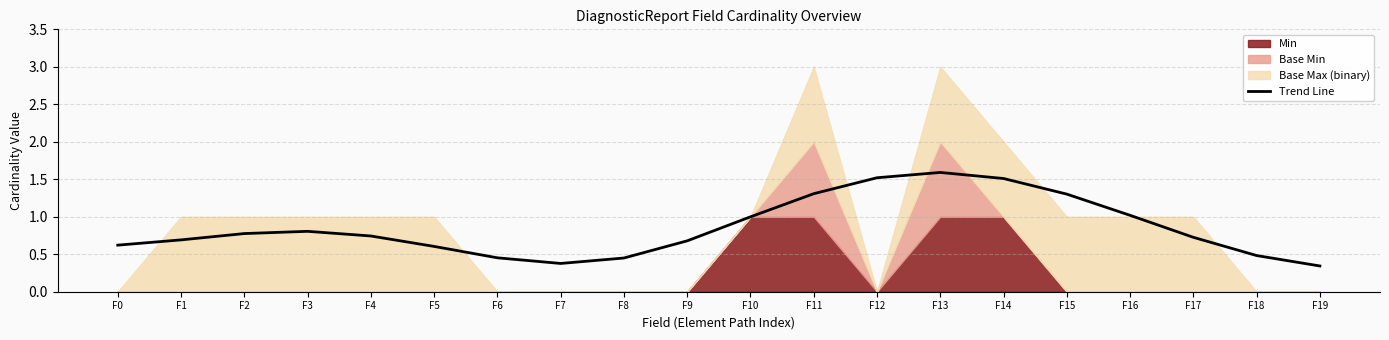

Reading left to right, extract all data points from this chart.

F0=0.6	F1=0.7	F2=0.8	F3=0.8	F4=0.7	F5=0.6	F6=0.5	F7=0.4	F8=0.4	F9=0.7	F10=1.0	F11=1.3	F12=1.5	F13=1.6	F14=1.5	F15=1.3	F16=1.0	F17=0.7	F18=0.5	F19=0.3